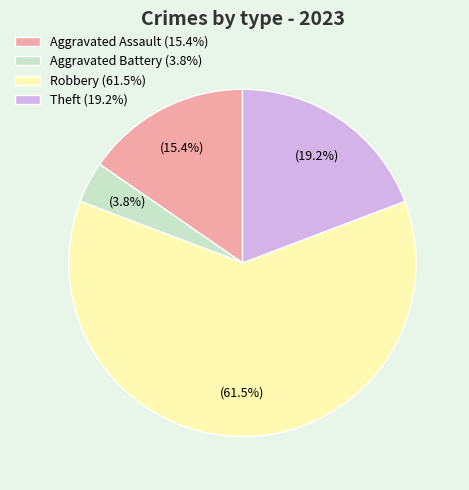

Is Robbery the majority of the pie?

Yes